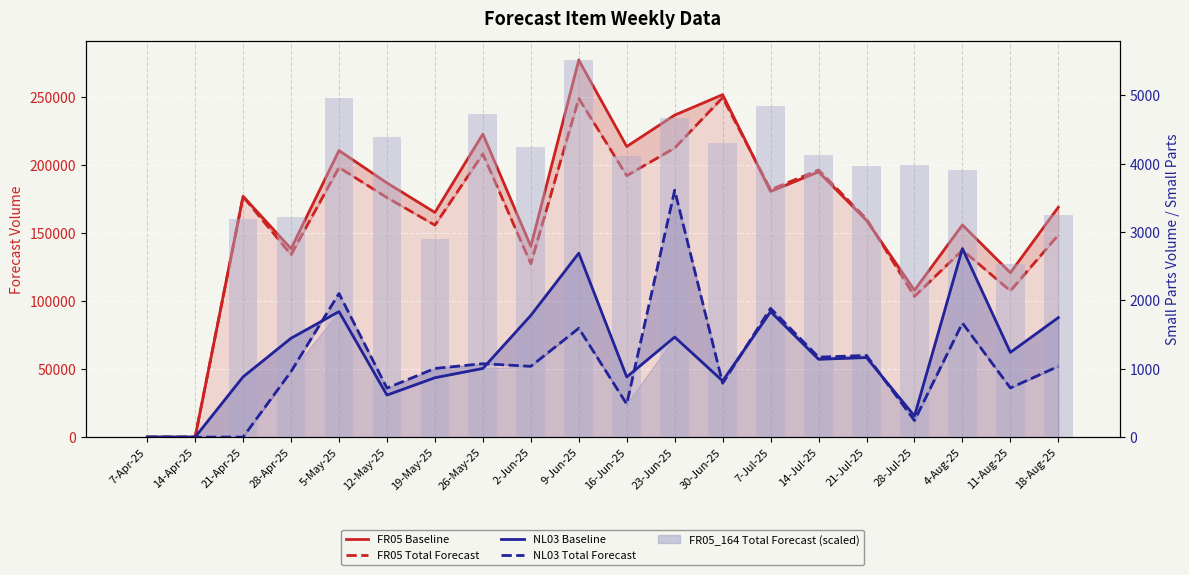

What are all the series names shown in the legend?

FR05 Baseline, FR05 Total Forecast, NL03 Baseline, NL03 Total Forecast, FR05_164 Total Forecast (scaled)